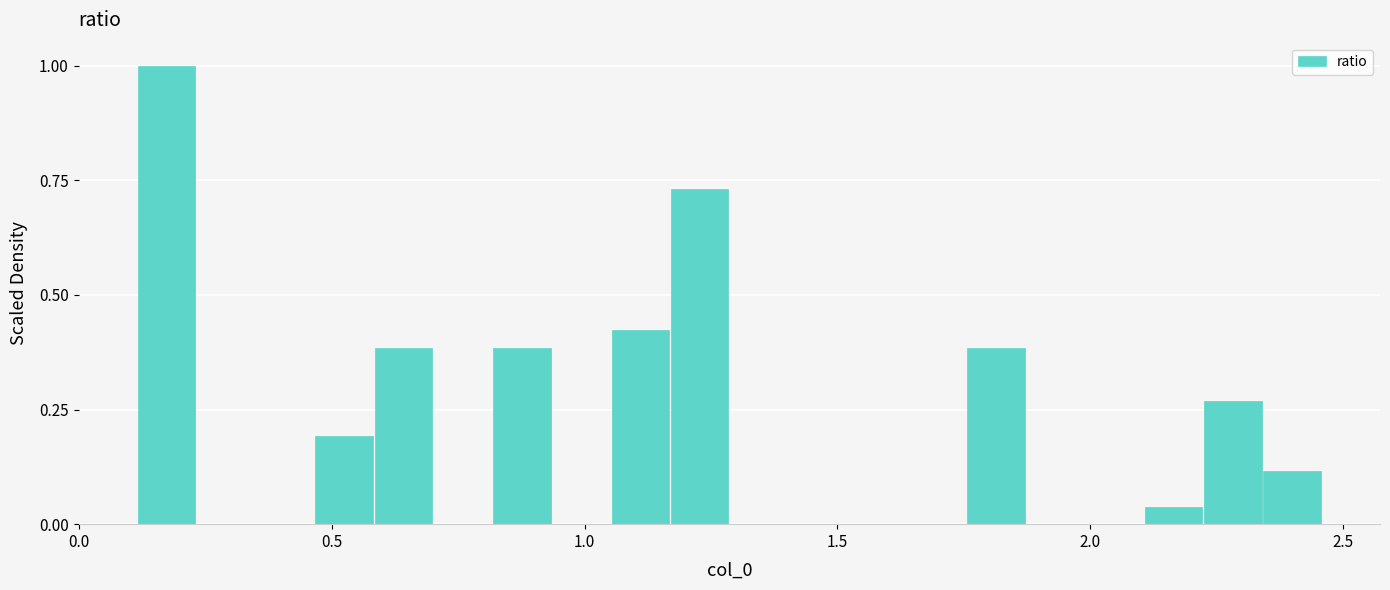

Read against the x-axis, roughly where is the centre of the tallest bar?

0.15